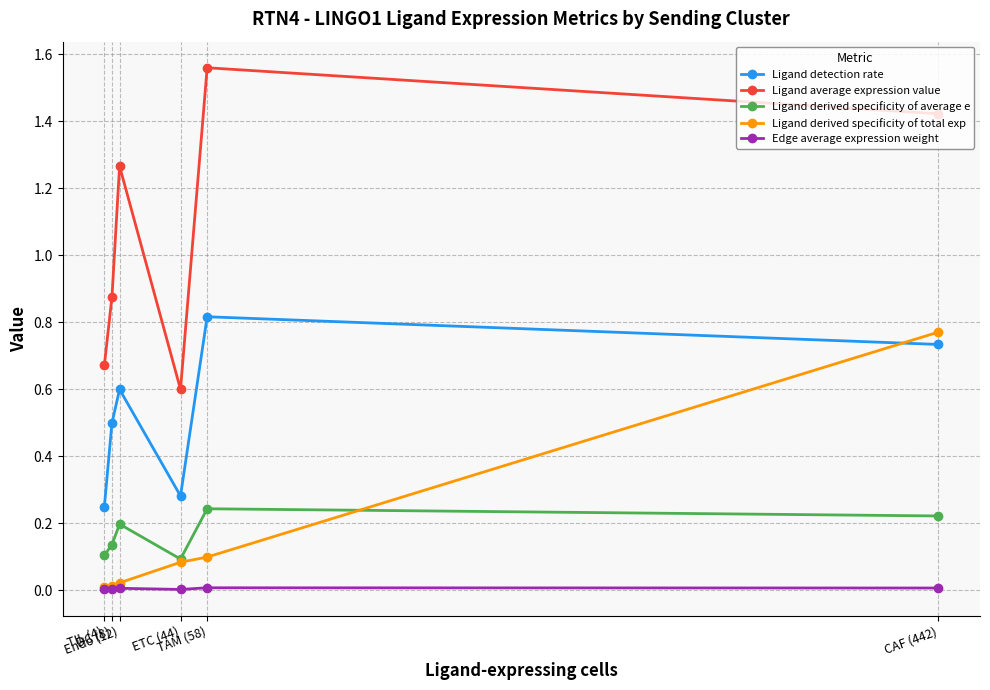

In Edge average expression weight, how many points are lower than both neighbors (excluding endpoints)?

1